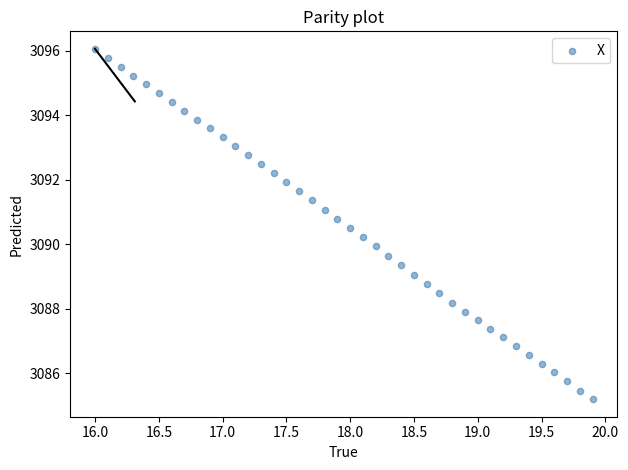

What is the range of Y values (max minus min)?

10.9